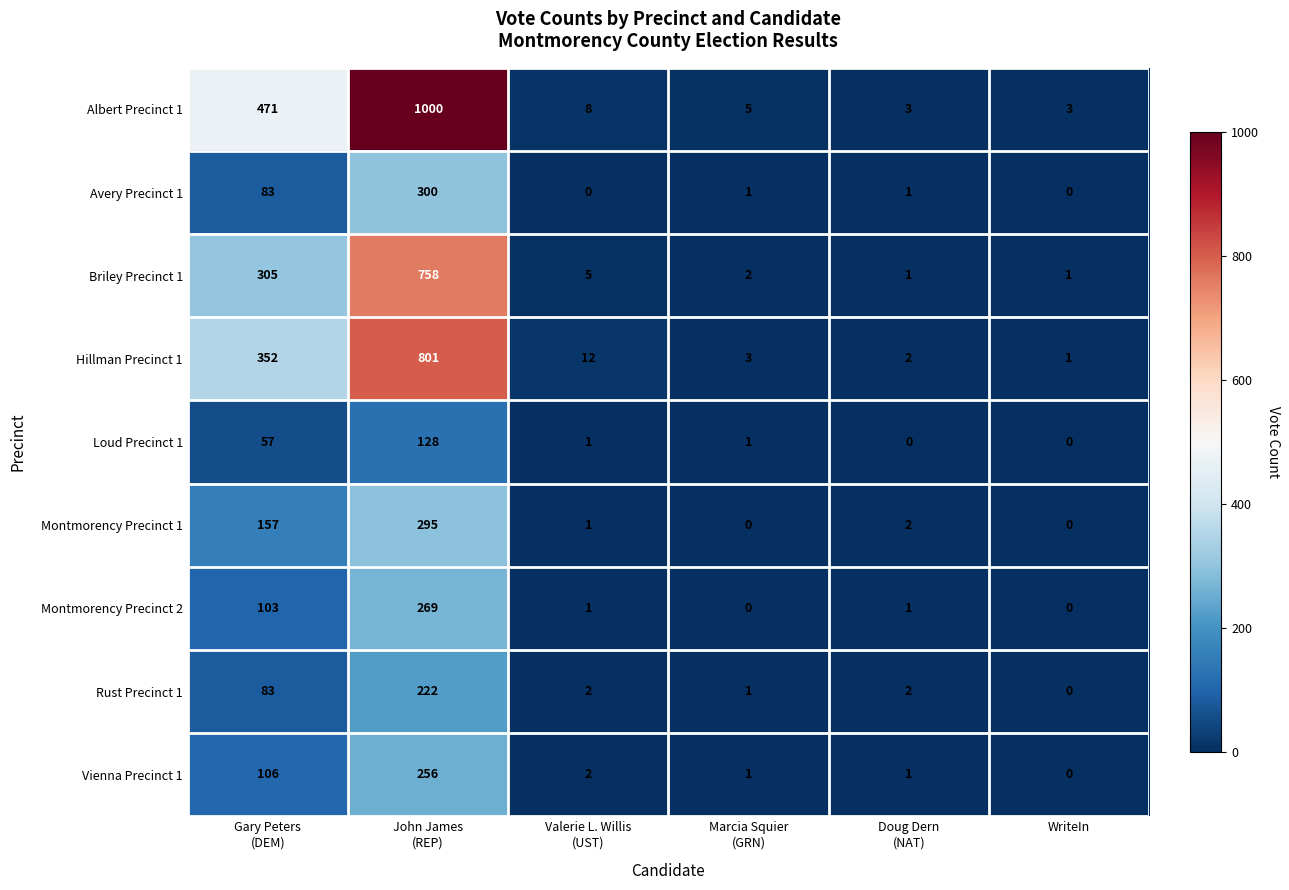

What is the difference between the second highest and second lowest values in the Albert Precinct 1 series?

468